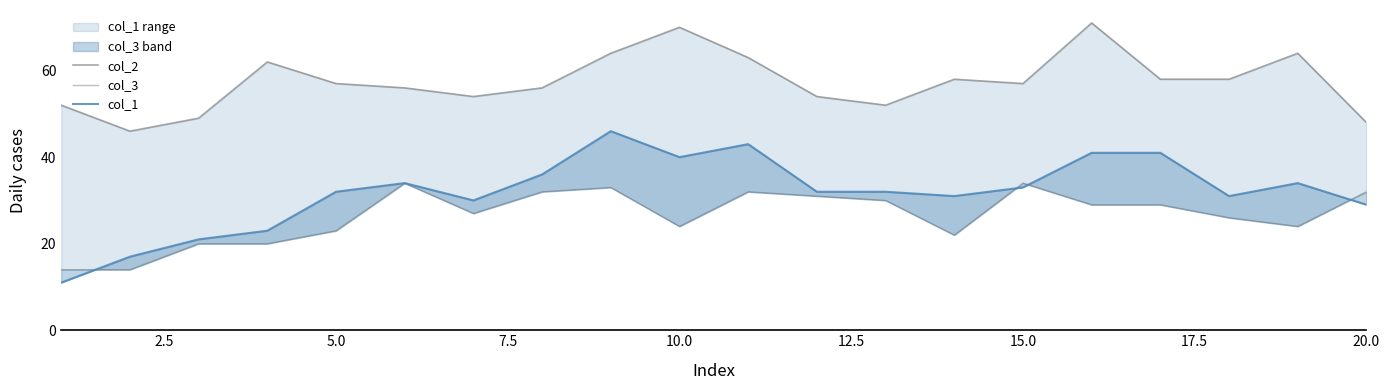

How many values in the col_2 series exceed 57?

9